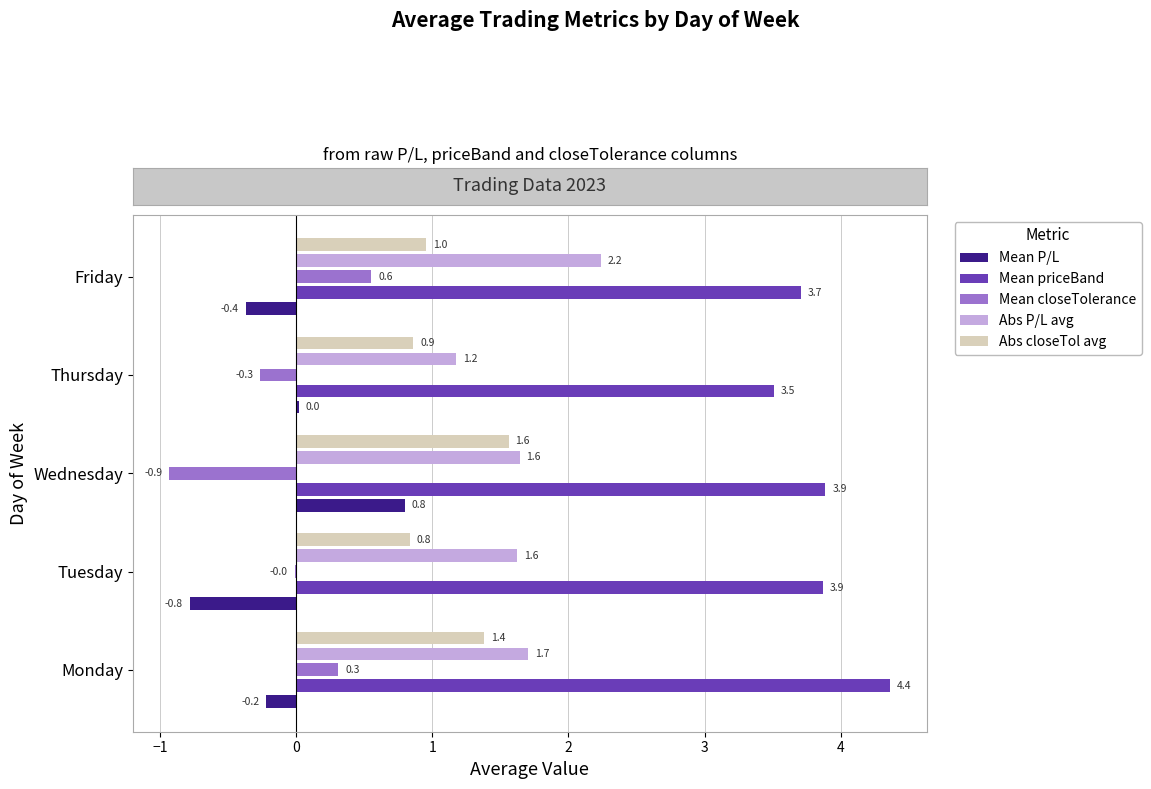

At which category is the sum across all series the highest?

Monday